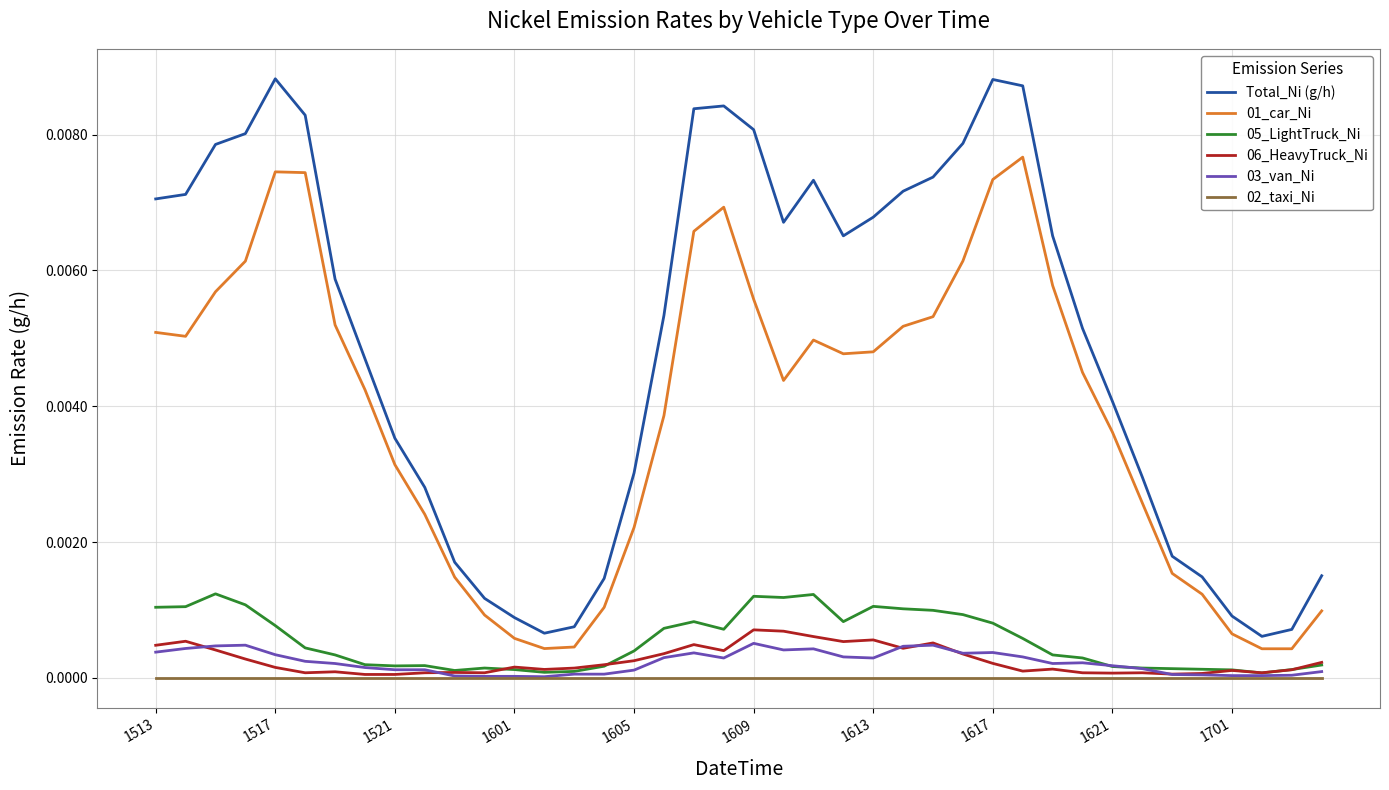

True or false: 01_car_Ni and 05_LightTruck_Ni intersect in this chart.

False